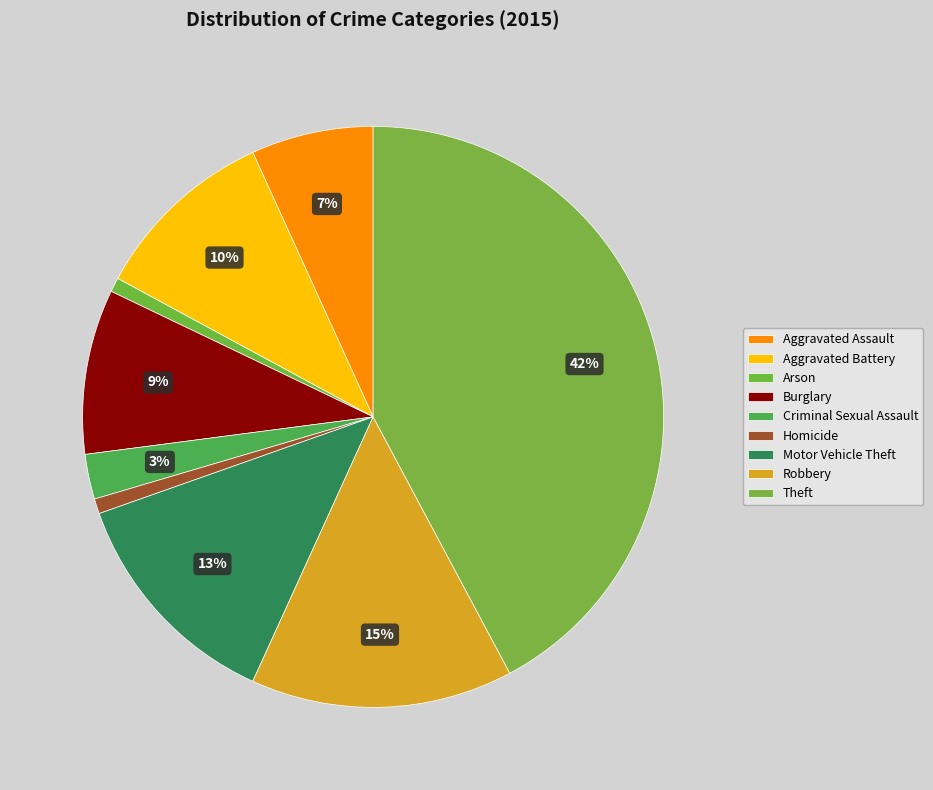

What percentage is the Aggravated Battery slice, to the nearest percent?

10%